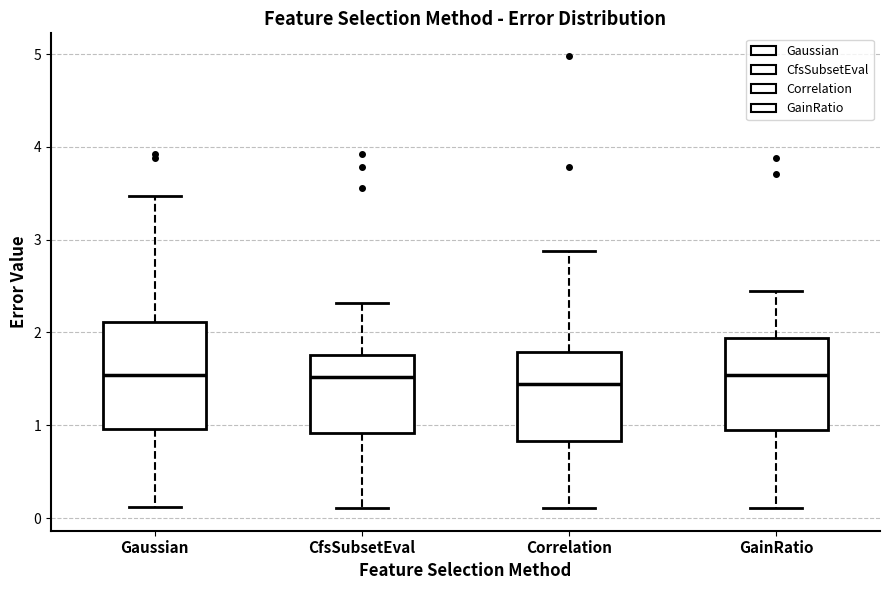

Where is the lower edge of the box for Correlation on the y-axis? The values are not printed on the chart, so give them approximately, as read against the axis.

0.8